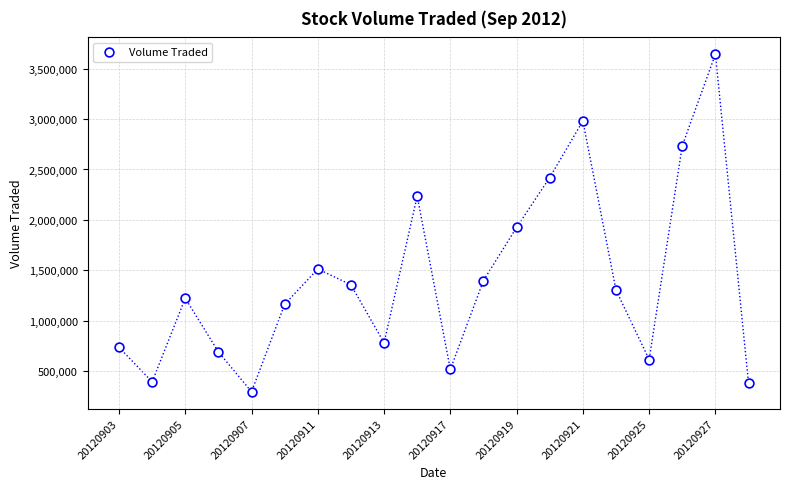

What Y value in the scatter plot is closest to 1968350?

1924900